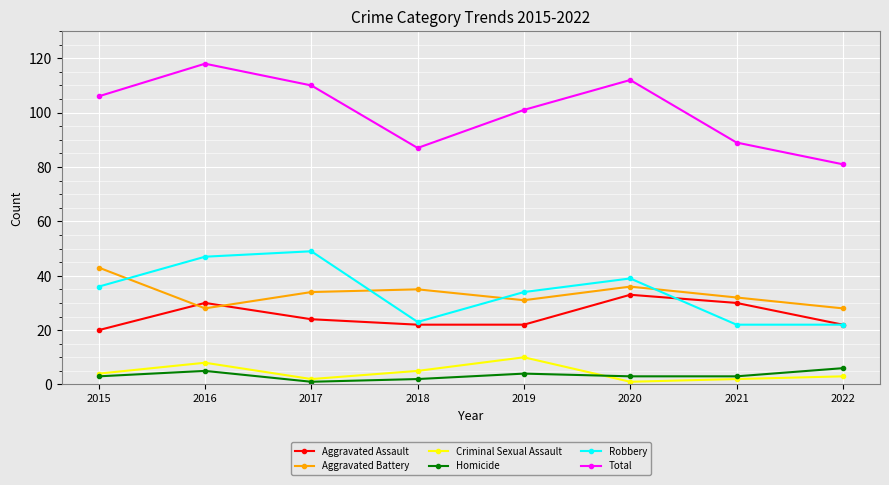

Reading left to right, list all the values displayed in this chart.

Aggravated Assault: 20	30	24	22	22	33	30	22
Aggravated Battery: 43	28	34	35	31	36	32	28
Criminal Sexual Assault: 4	8	2	5	10	1	2	3
Homicide: 3	5	1	2	4	3	3	6
Robbery: 36	47	49	23	34	39	22	22
Total: 106	118	110	87	101	112	89	81